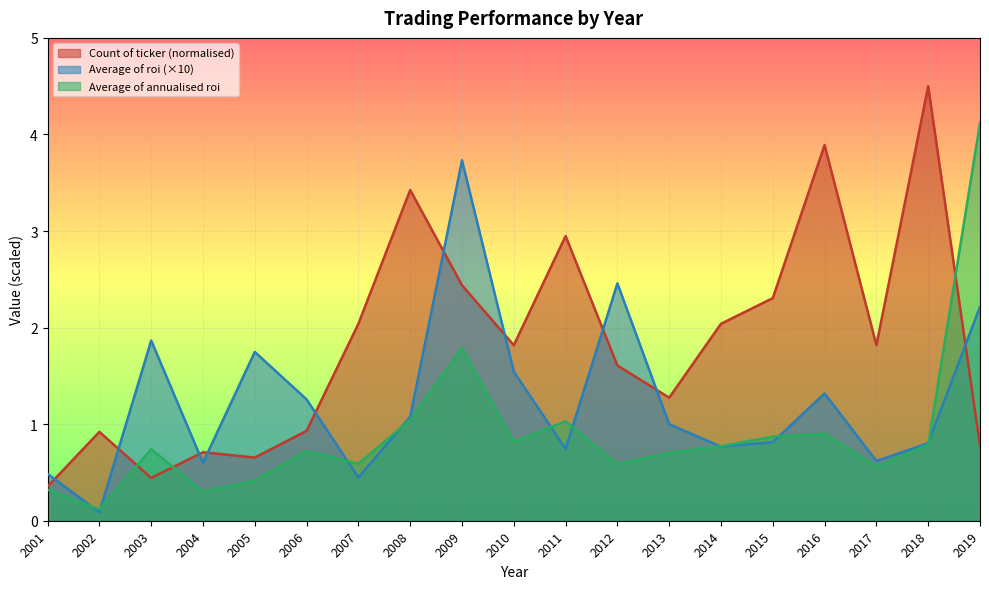

What are all the series names shown in the legend?

Count of ticker (normalised), Average of roi (×10), Average of annualised roi